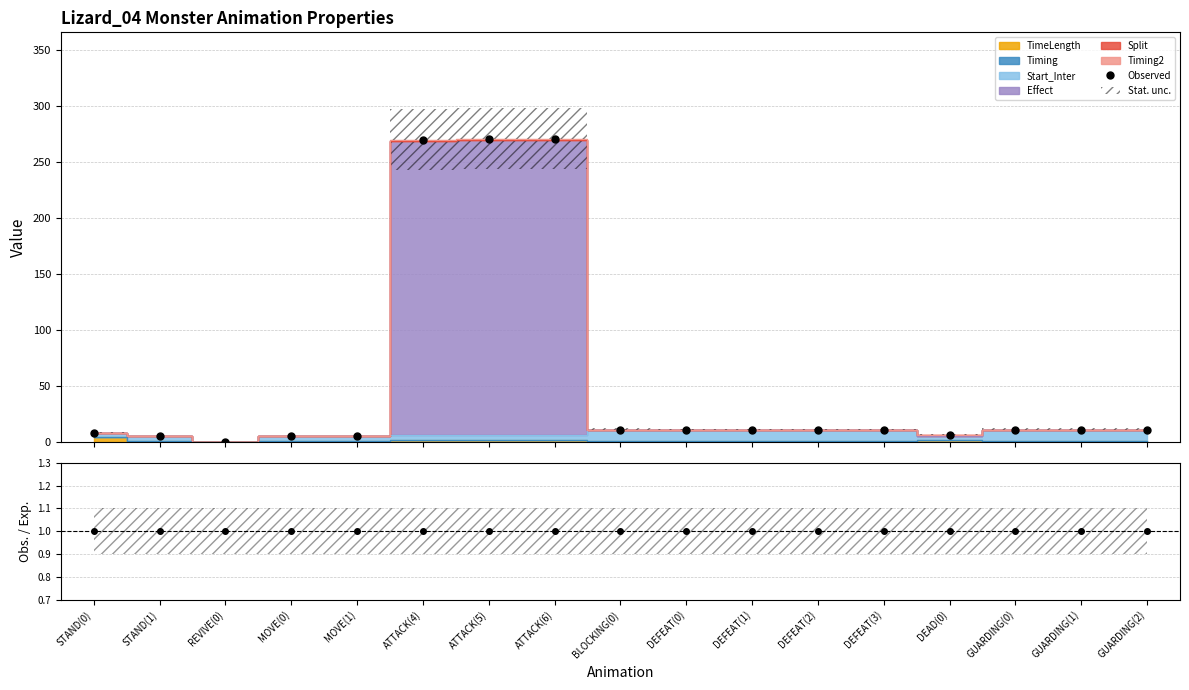

What is the difference between the Observed values at DEAD(0) and MOVE(0)?

1.6